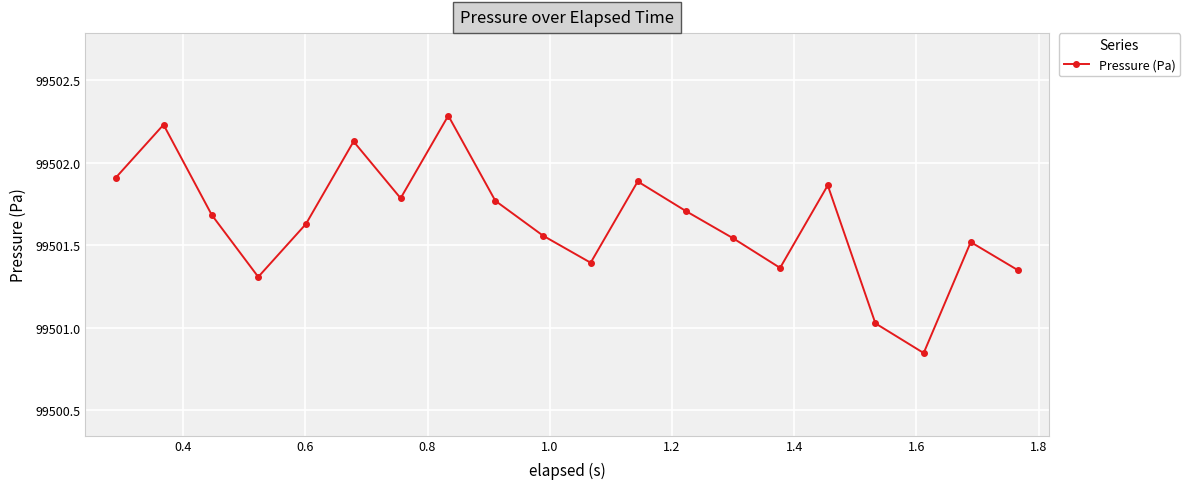

Count the number of data series in this chart.

1